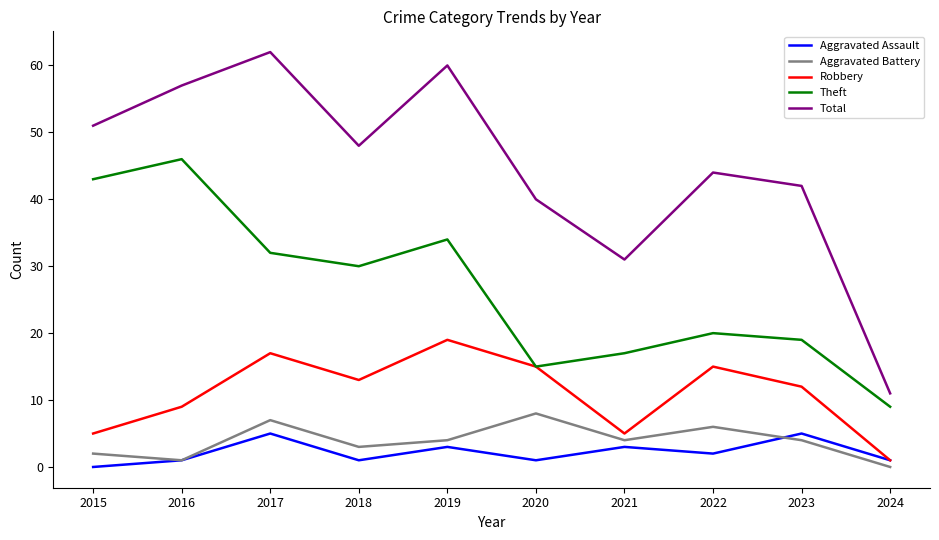

Which series changed the most between 2017 and 2020?

Total